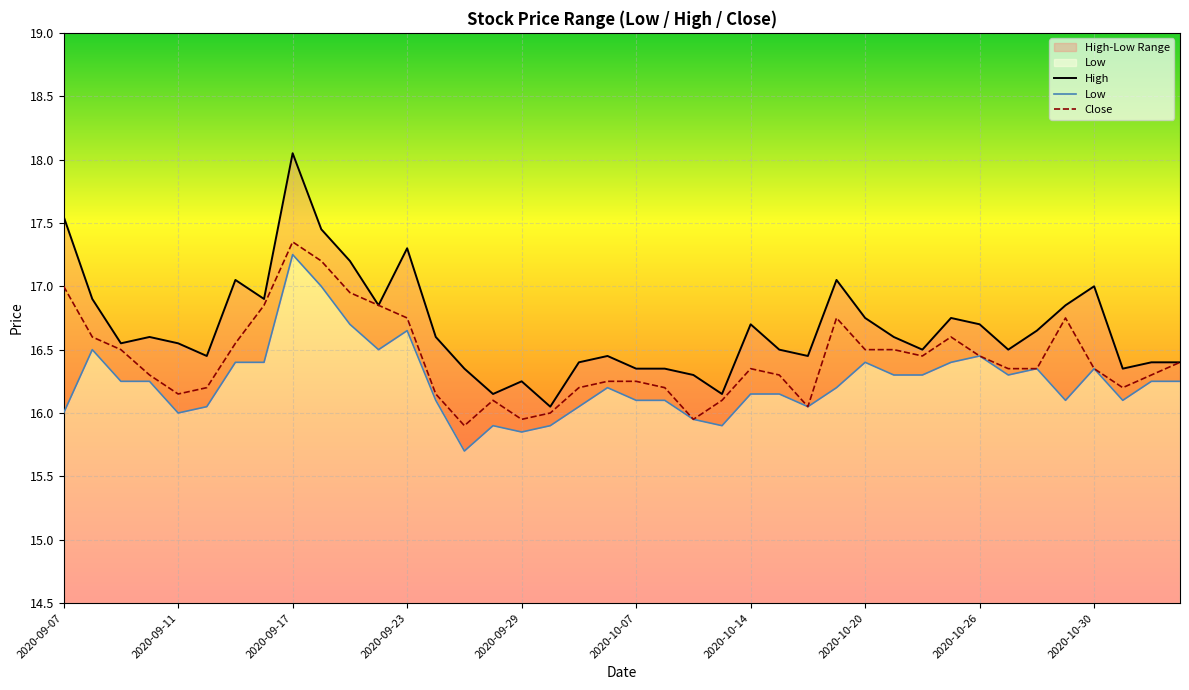

What is the difference between the maximum and minimum values in the High series?

2.0